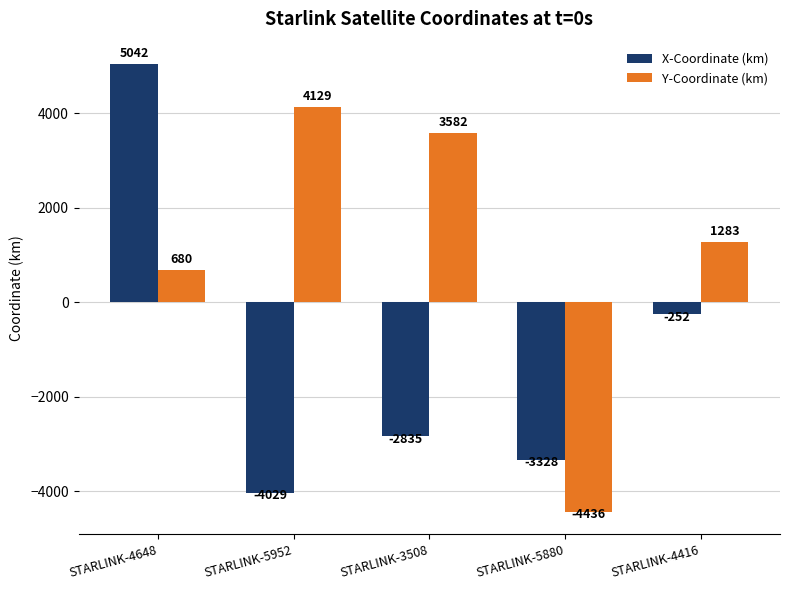

What position from the left is STARLINK-4648?

1